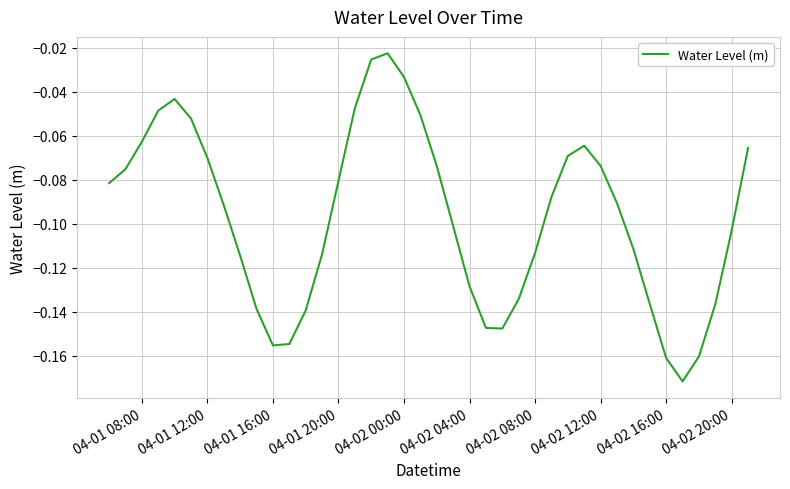

The value at 04-01 08:00 is -0.0. True or false?

False